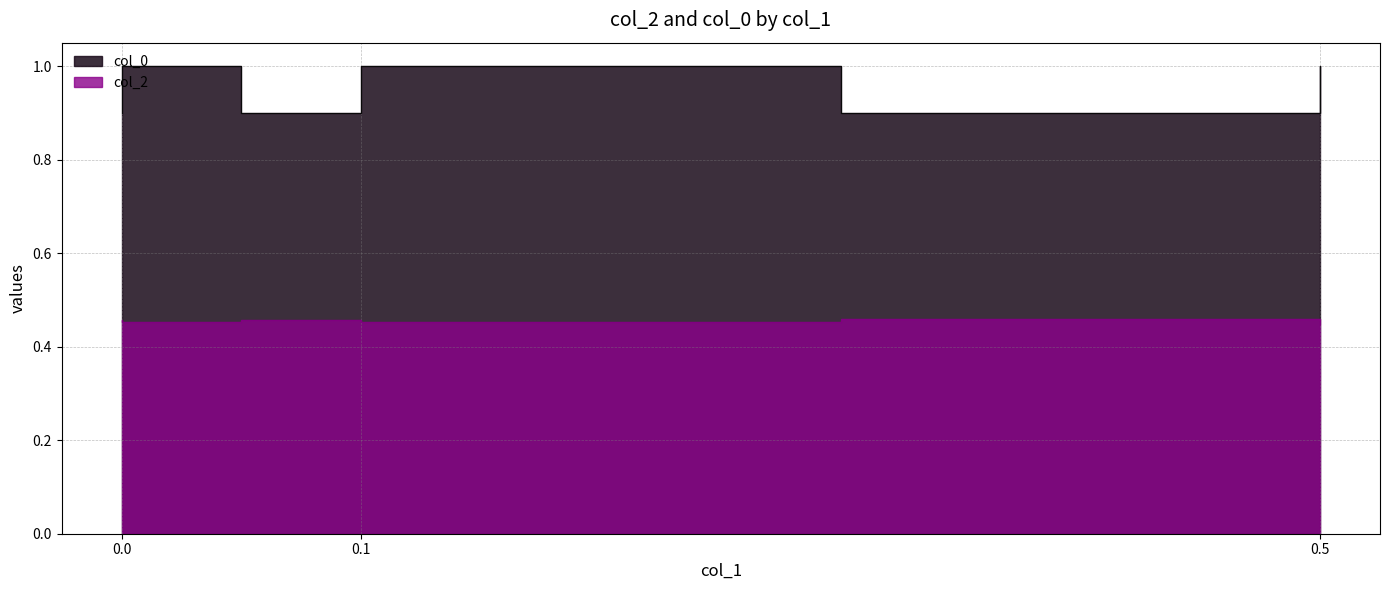

Count the col_0 values in the range 0 to 1.

6